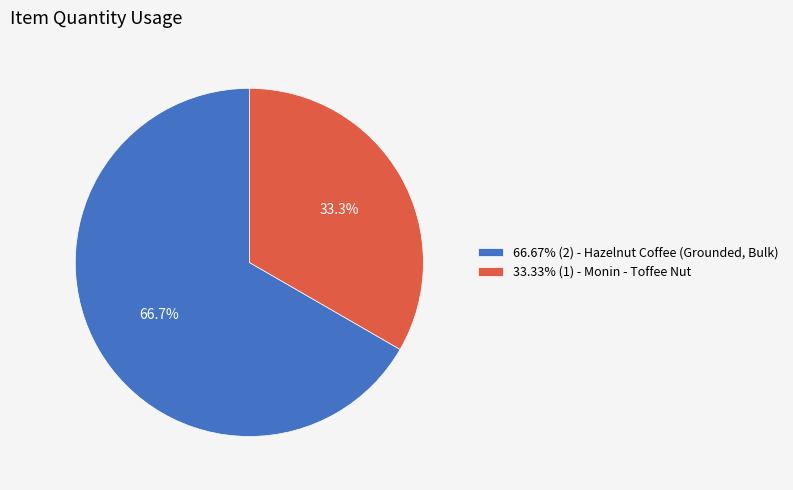

Is there a majority slice in this chart?

Yes